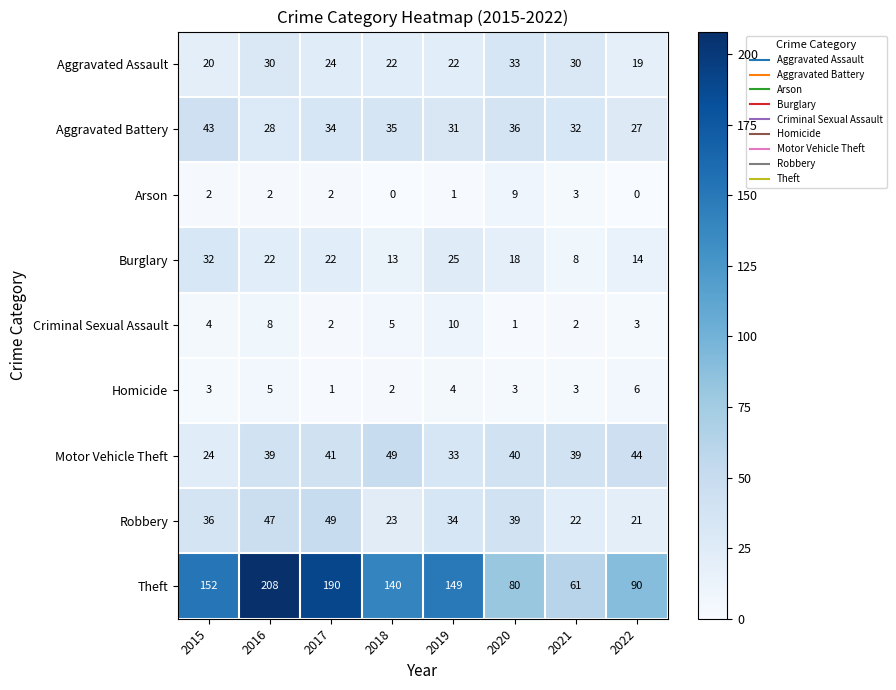

At 2019, list the series in order from largest to smallest.

Theft, Robbery, Motor Vehicle Theft, Aggravated Battery, Burglary, Aggravated Assault, Criminal Sexual Assault, Homicide, Arson